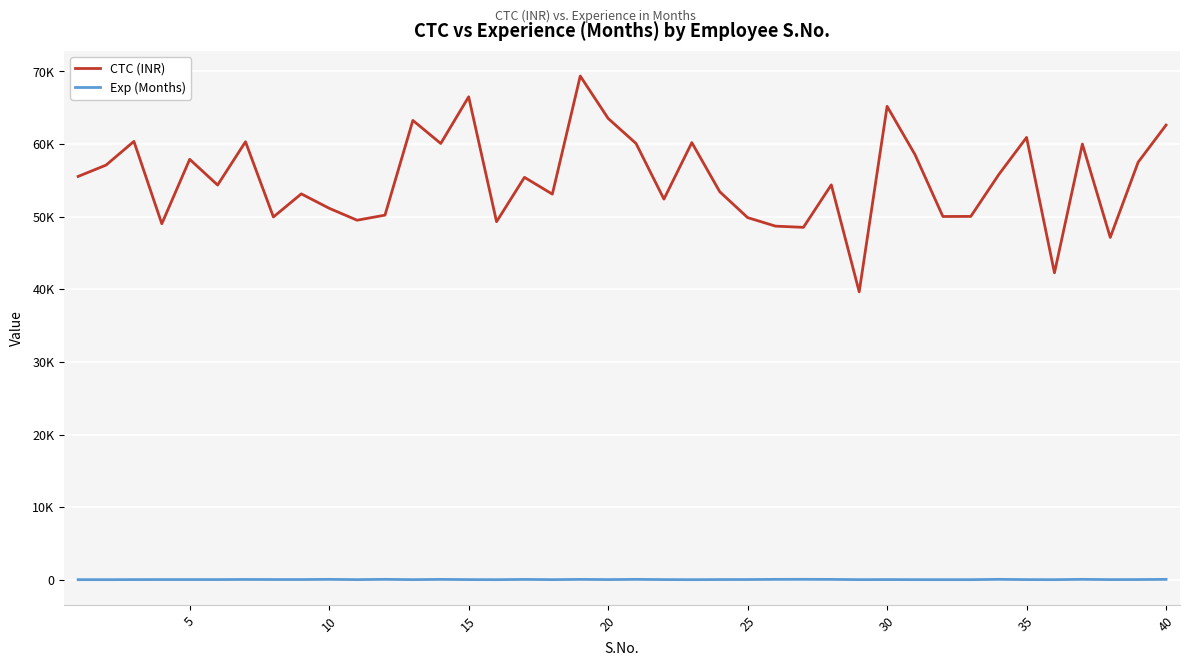

Does the chart have visible grid lines?

Yes